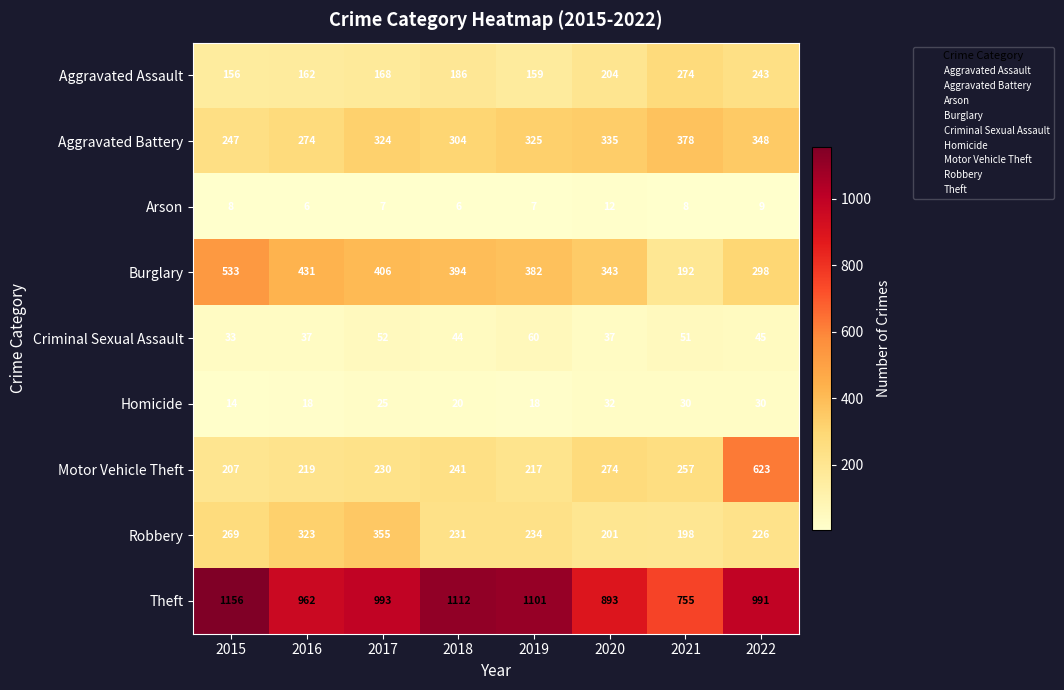

Count the Homicide values in the range 18 to 30.

6